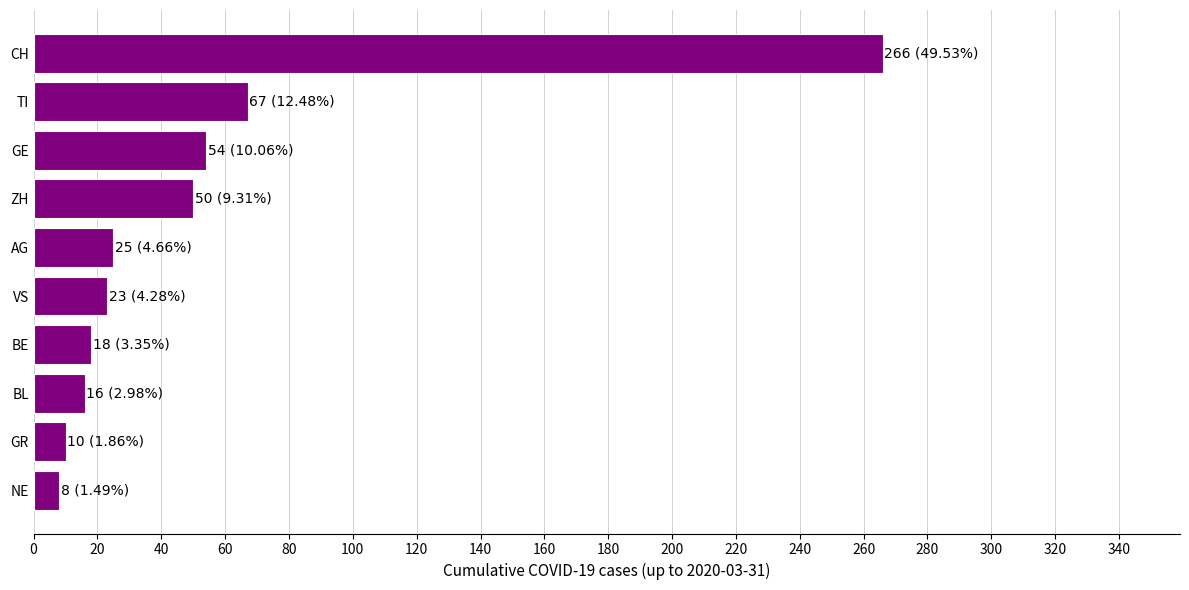

At which label is the value closest to 137?

TI